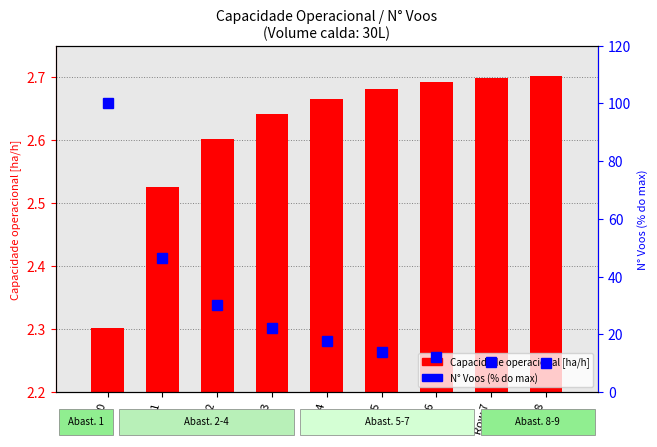

At which label is Capacidade operacional [ha/h] closest to 2?

Row 0